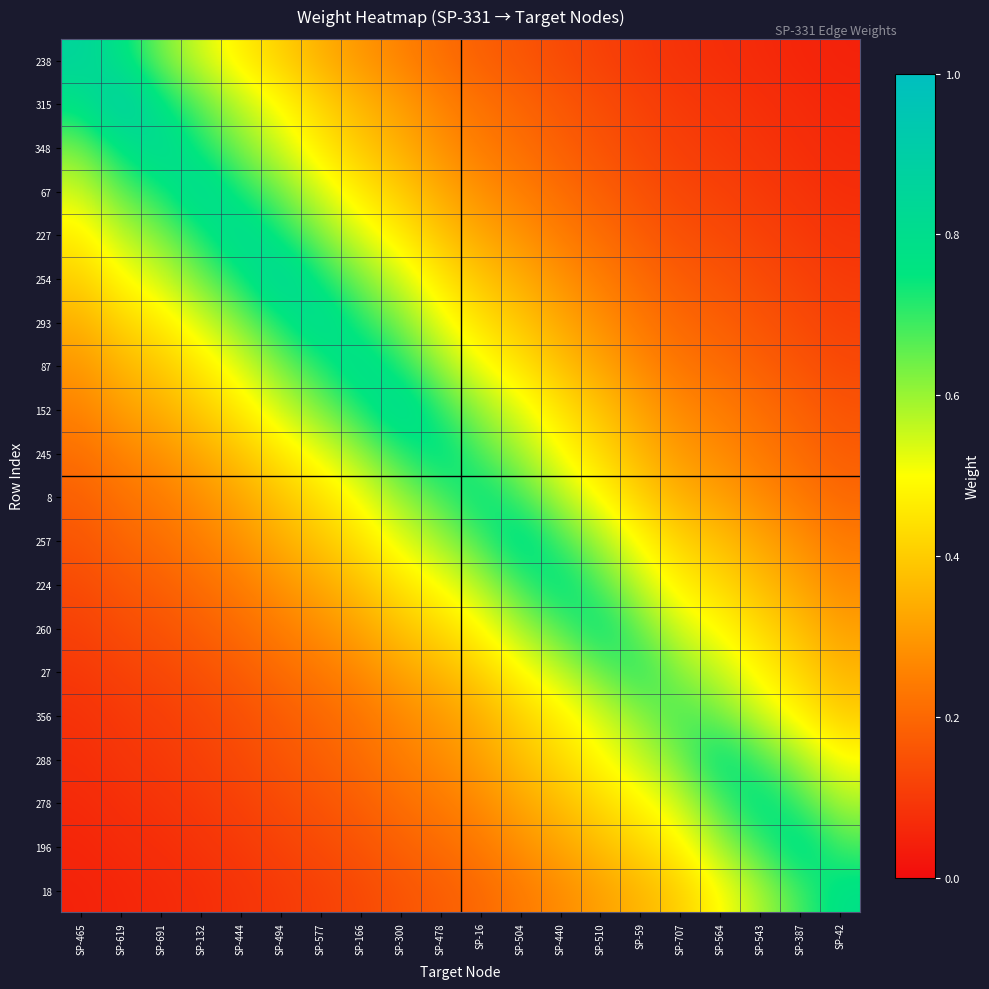

Reading left to right, extract all data points from this chart.

238: SP-465=0.9	SP-619=0.8	SP-691=0.6	SP-132=0.5	SP-444=0.5	SP-494=0.4	SP-577=0.3	SP-166=0.3	SP-300=0.3	SP-478=0.2	SP-16=0.2	SP-504=0.2	SP-440=0.1	SP-510=0.1	SP-59=0.1	SP-707=0.1	SP-564=0.1	SP-543=0.1	SP-387=0.1	SP-42=0.0
315: SP-465=0.8	SP-619=0.9	SP-691=0.8	SP-132=0.7	SP-444=0.6	SP-494=0.5	SP-577=0.4	SP-166=0.4	SP-300=0.3	SP-478=0.3	SP-16=0.2	SP-504=0.2	SP-440=0.2	SP-510=0.1	SP-59=0.1	SP-707=0.1	SP-564=0.1	SP-543=0.1	SP-387=0.1	SP-42=0.1
348: SP-465=0.6	SP-619=0.8	SP-691=0.8	SP-132=0.7	SP-444=0.6	SP-494=0.5	SP-577=0.5	SP-166=0.4	SP-300=0.3	SP-478=0.3	SP-16=0.2	SP-504=0.2	SP-440=0.2	SP-510=0.2	SP-59=0.1	SP-707=0.1	SP-564=0.1	SP-543=0.1	SP-387=0.1	SP-42=0.1
67: SP-465=0.5	SP-619=0.7	SP-691=0.7	SP-132=0.8	SP-444=0.7	SP-494=0.6	SP-577=0.5	SP-166=0.5	SP-300=0.4	SP-478=0.3	SP-16=0.3	SP-504=0.2	SP-440=0.2	SP-510=0.2	SP-59=0.2	SP-707=0.1	SP-564=0.1	SP-543=0.1	SP-387=0.1	SP-42=0.1
227: SP-465=0.5	SP-619=0.6	SP-691=0.6	SP-132=0.7	SP-444=0.8	SP-494=0.7	SP-577=0.6	SP-166=0.5	SP-300=0.5	SP-478=0.4	SP-16=0.3	SP-504=0.3	SP-440=0.2	SP-510=0.2	SP-59=0.2	SP-707=0.1	SP-564=0.1	SP-543=0.1	SP-387=0.1	SP-42=0.1
254: SP-465=0.4	SP-619=0.5	SP-691=0.5	SP-132=0.6	SP-444=0.7	SP-494=0.9	SP-577=0.7	SP-166=0.6	SP-300=0.5	SP-478=0.5	SP-16=0.4	SP-504=0.3	SP-440=0.3	SP-510=0.2	SP-59=0.2	SP-707=0.2	SP-564=0.2	SP-543=0.1	SP-387=0.1	SP-42=0.1
293: SP-465=0.3	SP-619=0.4	SP-691=0.5	SP-132=0.5	SP-444=0.6	SP-494=0.7	SP-577=0.8	SP-166=0.7	SP-300=0.6	SP-478=0.5	SP-16=0.4	SP-504=0.4	SP-440=0.3	SP-510=0.3	SP-59=0.2	SP-707=0.2	SP-564=0.2	SP-543=0.2	SP-387=0.1	SP-42=0.1
87: SP-465=0.3	SP-619=0.4	SP-691=0.4	SP-132=0.5	SP-444=0.5	SP-494=0.6	SP-577=0.7	SP-166=0.8	SP-300=0.7	SP-478=0.6	SP-16=0.5	SP-504=0.4	SP-440=0.4	SP-510=0.3	SP-59=0.3	SP-707=0.2	SP-564=0.2	SP-543=0.2	SP-387=0.2	SP-42=0.1
152: SP-465=0.3	SP-619=0.3	SP-691=0.3	SP-132=0.4	SP-444=0.5	SP-494=0.5	SP-577=0.6	SP-166=0.7	SP-300=0.8	SP-478=0.7	SP-16=0.6	SP-504=0.5	SP-440=0.4	SP-510=0.4	SP-59=0.3	SP-707=0.3	SP-564=0.2	SP-543=0.2	SP-387=0.2	SP-42=0.2
245: SP-465=0.2	SP-619=0.3	SP-691=0.3	SP-132=0.3	SP-444=0.4	SP-494=0.5	SP-577=0.5	SP-166=0.6	SP-300=0.7	SP-478=0.8	SP-16=0.7	SP-504=0.6	SP-440=0.5	SP-510=0.4	SP-59=0.4	SP-707=0.3	SP-564=0.3	SP-543=0.2	SP-387=0.2	SP-42=0.2
8: SP-465=0.2	SP-619=0.2	SP-691=0.2	SP-132=0.3	SP-444=0.3	SP-494=0.4	SP-577=0.4	SP-166=0.5	SP-300=0.6	SP-478=0.7	SP-16=0.8	SP-504=0.7	SP-440=0.6	SP-510=0.5	SP-59=0.4	SP-707=0.3	SP-564=0.3	SP-543=0.3	SP-387=0.2	SP-42=0.2
257: SP-465=0.2	SP-619=0.2	SP-691=0.2	SP-132=0.2	SP-444=0.3	SP-494=0.3	SP-577=0.4	SP-166=0.4	SP-300=0.5	SP-478=0.6	SP-16=0.7	SP-504=0.8	SP-440=0.7	SP-510=0.6	SP-59=0.5	SP-707=0.4	SP-564=0.4	SP-543=0.3	SP-387=0.3	SP-42=0.2
224: SP-465=0.1	SP-619=0.2	SP-691=0.2	SP-132=0.2	SP-444=0.2	SP-494=0.3	SP-577=0.3	SP-166=0.4	SP-300=0.4	SP-478=0.5	SP-16=0.6	SP-504=0.7	SP-440=0.8	SP-510=0.7	SP-59=0.6	SP-707=0.5	SP-564=0.4	SP-543=0.4	SP-387=0.3	SP-42=0.3
260: SP-465=0.1	SP-619=0.1	SP-691=0.2	SP-132=0.2	SP-444=0.2	SP-494=0.2	SP-577=0.3	SP-166=0.3	SP-300=0.4	SP-478=0.4	SP-16=0.5	SP-504=0.6	SP-440=0.7	SP-510=0.8	SP-59=0.6	SP-707=0.5	SP-564=0.5	SP-543=0.4	SP-387=0.4	SP-42=0.3
27: SP-465=0.1	SP-619=0.1	SP-691=0.1	SP-132=0.2	SP-444=0.2	SP-494=0.2	SP-577=0.2	SP-166=0.3	SP-300=0.3	SP-478=0.4	SP-16=0.4	SP-504=0.5	SP-440=0.6	SP-510=0.6	SP-59=0.7	SP-707=0.6	SP-564=0.6	SP-543=0.5	SP-387=0.4	SP-42=0.4
356: SP-465=0.1	SP-619=0.1	SP-691=0.1	SP-132=0.1	SP-444=0.1	SP-494=0.2	SP-577=0.2	SP-166=0.2	SP-300=0.3	SP-478=0.3	SP-16=0.3	SP-504=0.4	SP-440=0.5	SP-510=0.5	SP-59=0.6	SP-707=0.7	SP-564=0.6	SP-543=0.5	SP-387=0.5	SP-42=0.4
288: SP-465=0.1	SP-619=0.1	SP-691=0.1	SP-132=0.1	SP-444=0.1	SP-494=0.2	SP-577=0.2	SP-166=0.2	SP-300=0.2	SP-478=0.3	SP-16=0.3	SP-504=0.4	SP-440=0.4	SP-510=0.5	SP-59=0.6	SP-707=0.6	SP-564=0.8	SP-543=0.7	SP-387=0.6	SP-42=0.5
278: SP-465=0.1	SP-619=0.1	SP-691=0.1	SP-132=0.1	SP-444=0.1	SP-494=0.1	SP-577=0.2	SP-166=0.2	SP-300=0.2	SP-478=0.2	SP-16=0.3	SP-504=0.3	SP-440=0.4	SP-510=0.4	SP-59=0.5	SP-707=0.5	SP-564=0.7	SP-543=0.8	SP-387=0.7	SP-42=0.6
196: SP-465=0.1	SP-619=0.1	SP-691=0.1	SP-132=0.1	SP-444=0.1	SP-494=0.1	SP-577=0.1	SP-166=0.2	SP-300=0.2	SP-478=0.2	SP-16=0.2	SP-504=0.3	SP-440=0.3	SP-510=0.4	SP-59=0.4	SP-707=0.5	SP-564=0.6	SP-543=0.7	SP-387=0.8	SP-42=0.7
18: SP-465=0.0	SP-619=0.1	SP-691=0.1	SP-132=0.1	SP-444=0.1	SP-494=0.1	SP-577=0.1	SP-166=0.1	SP-300=0.2	SP-478=0.2	SP-16=0.2	SP-504=0.2	SP-440=0.3	SP-510=0.3	SP-59=0.4	SP-707=0.4	SP-564=0.5	SP-543=0.6	SP-387=0.7	SP-42=0.8